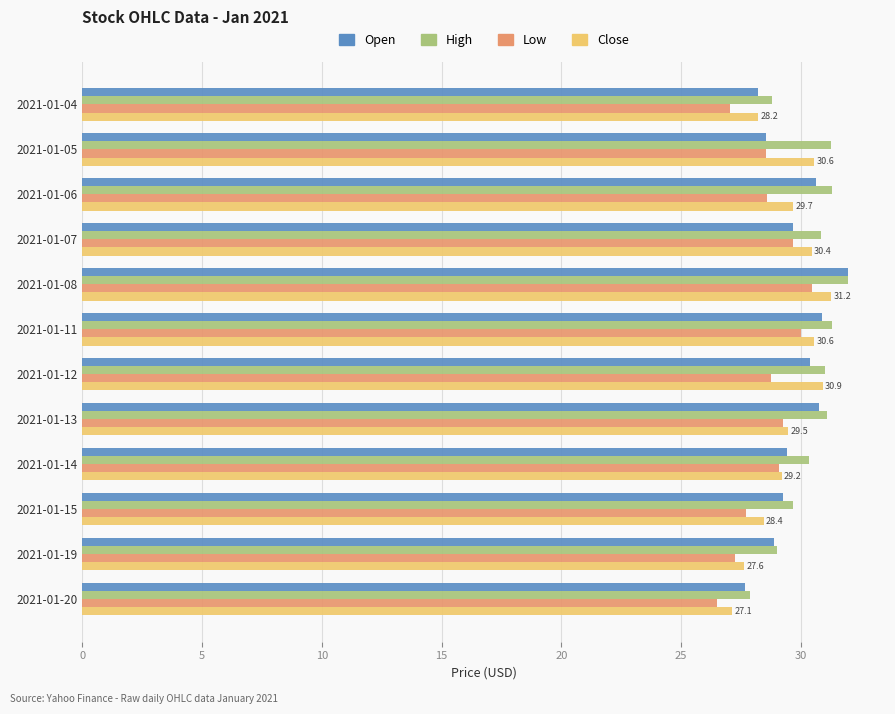

How many values in the Low series exceed 28?

8